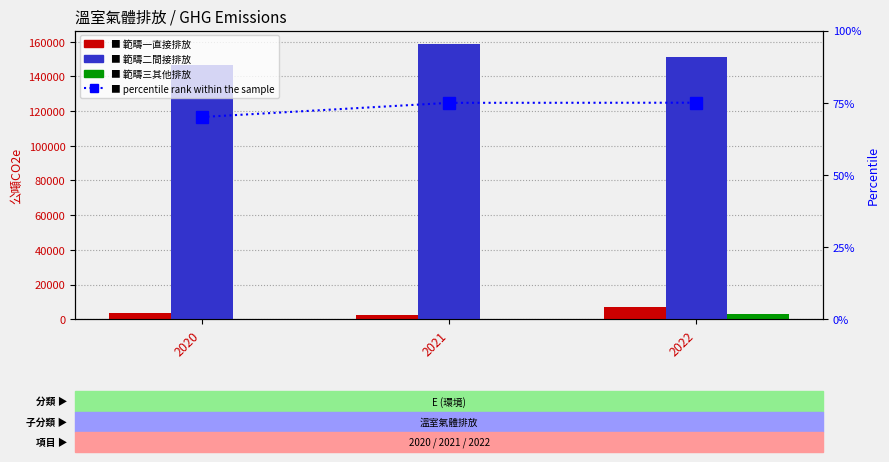

Which series has the largest total across all categories?

範疇二間接排放